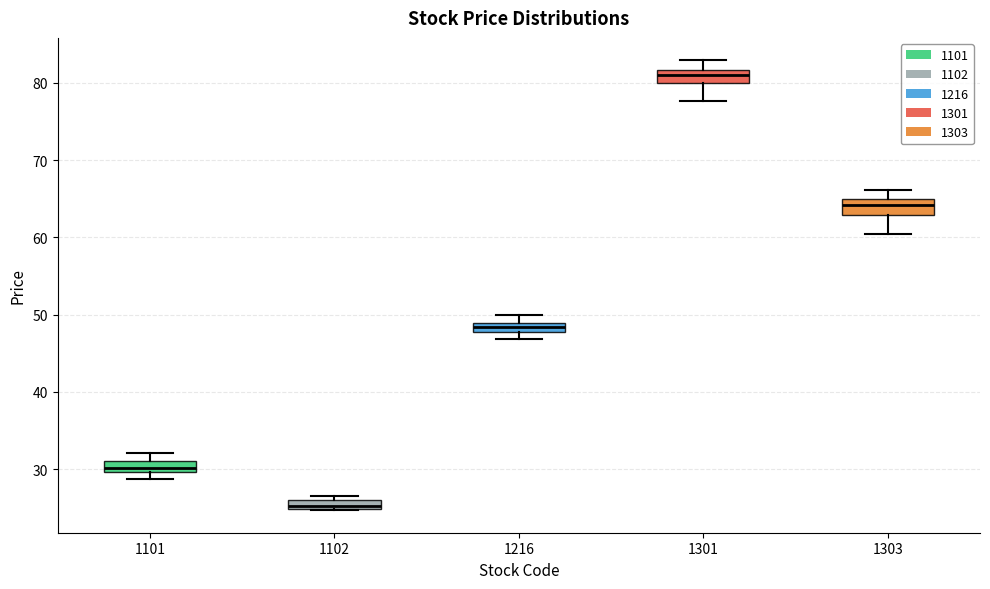

Where is the lower edge of the box at x = 1301 on the y-axis? The values are not printed on the chart, so give them approximately, as read against the axis.

80